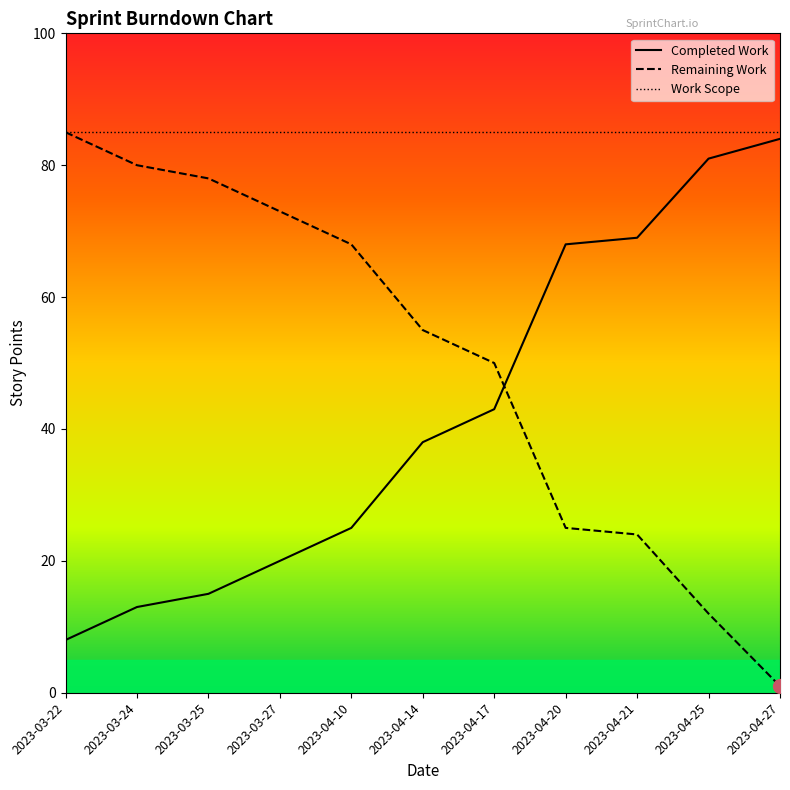

What are all the series names shown in the legend?

Completed Work, Remaining Work, Work Scope